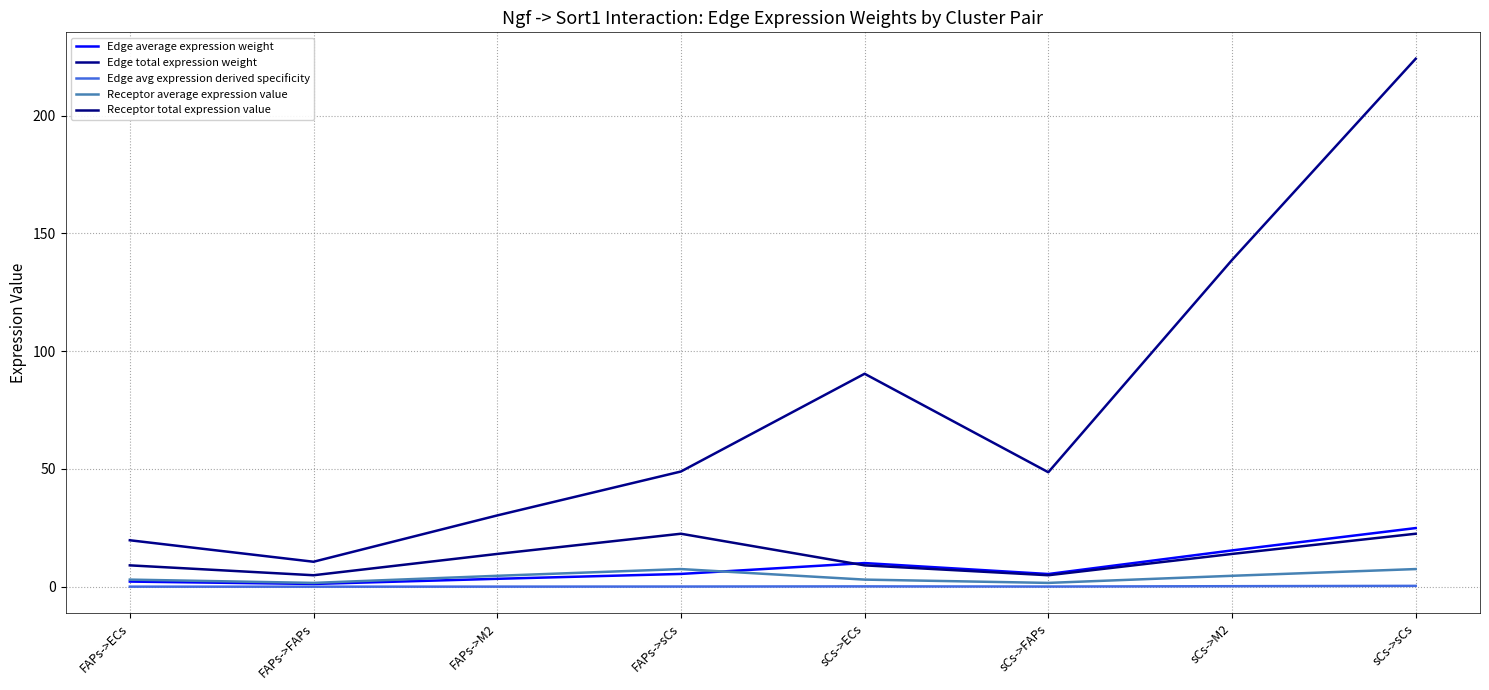

Rank the series at sCs->sCs from highest to lowest value.

Edge total expression weight, Edge average expression weight, Receptor total expression value, Receptor average expression value, Edge avg expression derived specificity